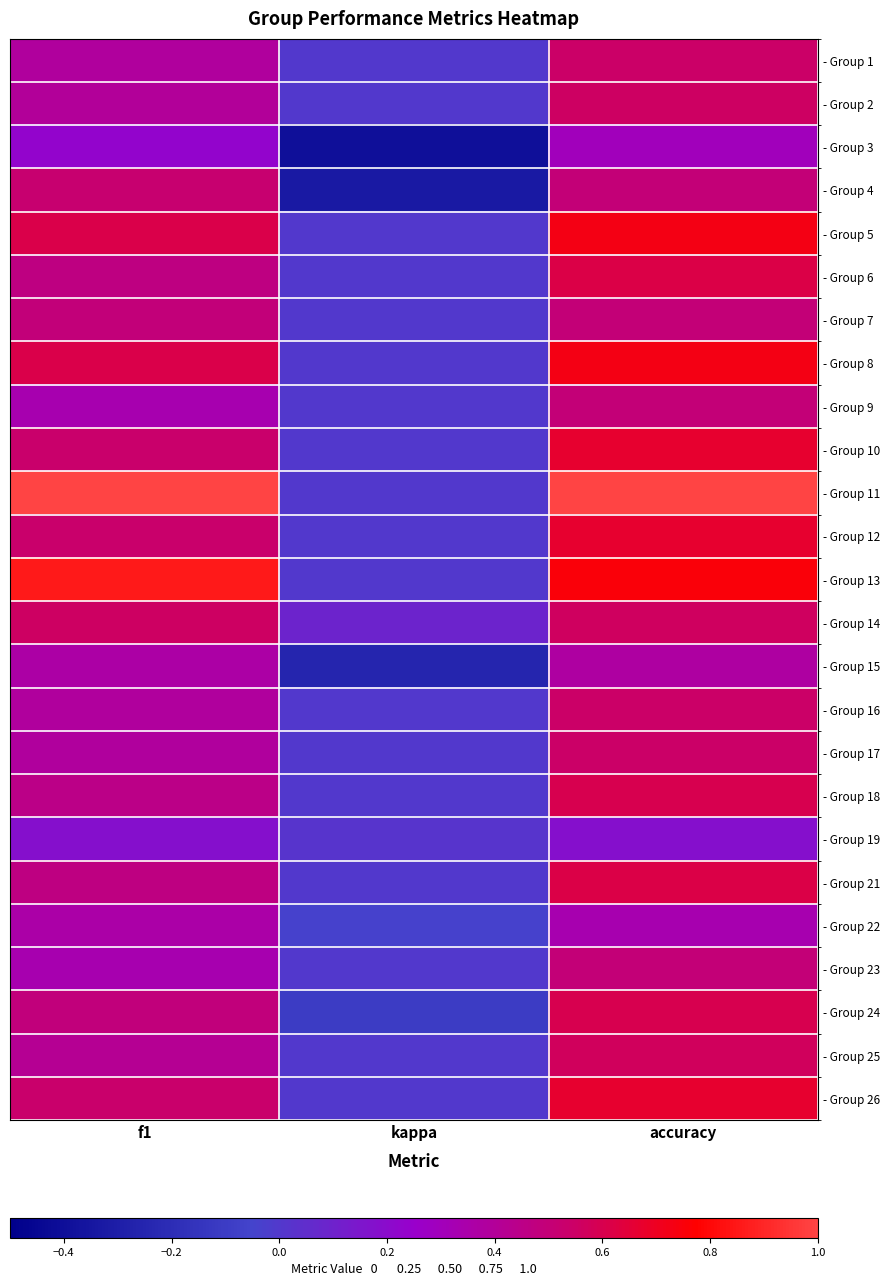

What is the minimum value shown in the chart?

-0.4